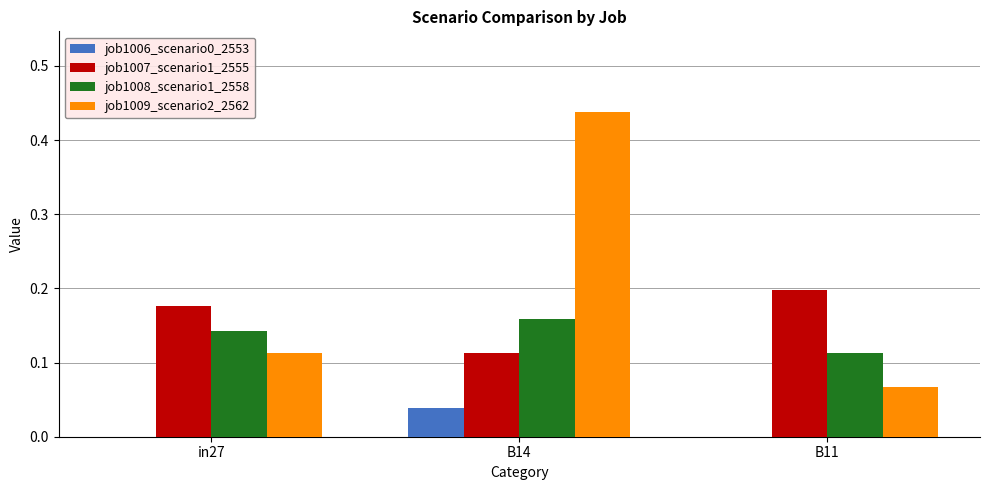

Which category has the highest value in the job1008_scenario1_2558 series?

B14